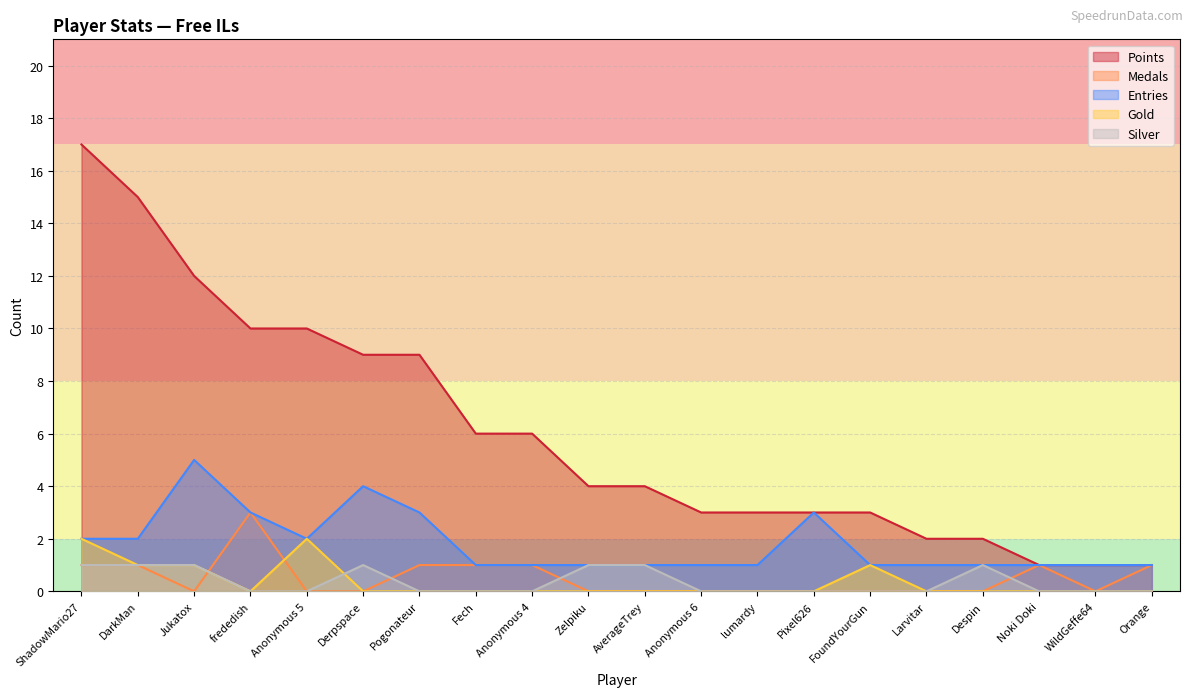

True or false: Entries has a value of 5 at Jukatox.

True